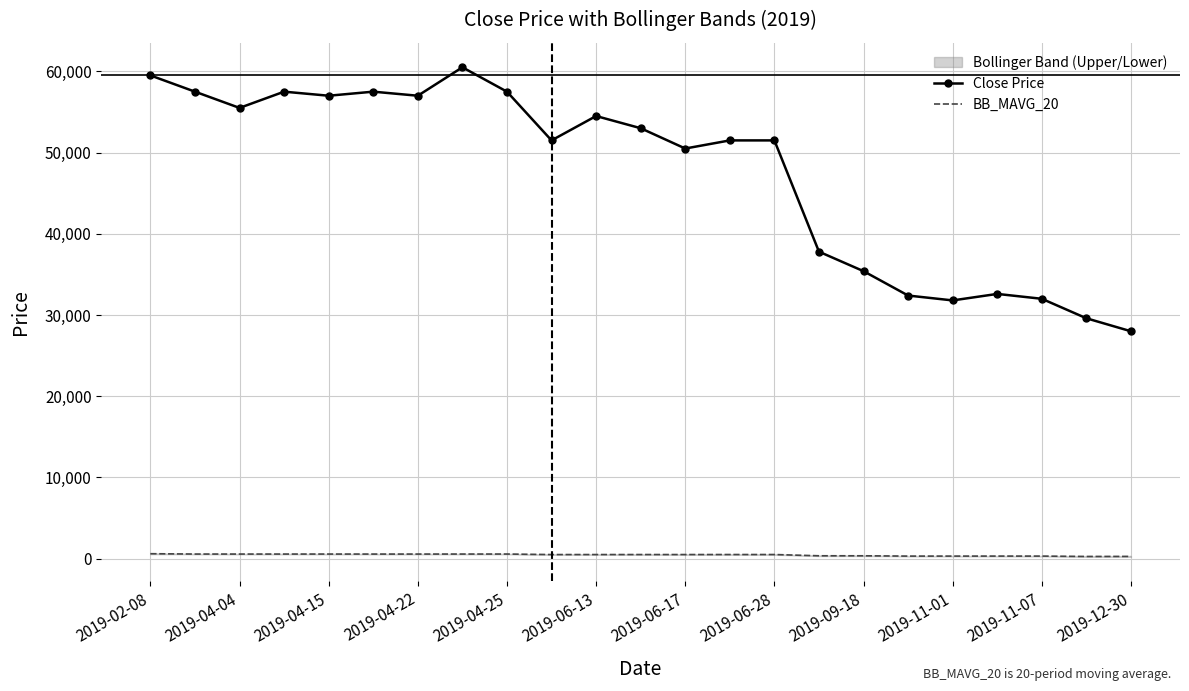

Read the BB_MAVG_20 value at 2019-12-30.

282.4